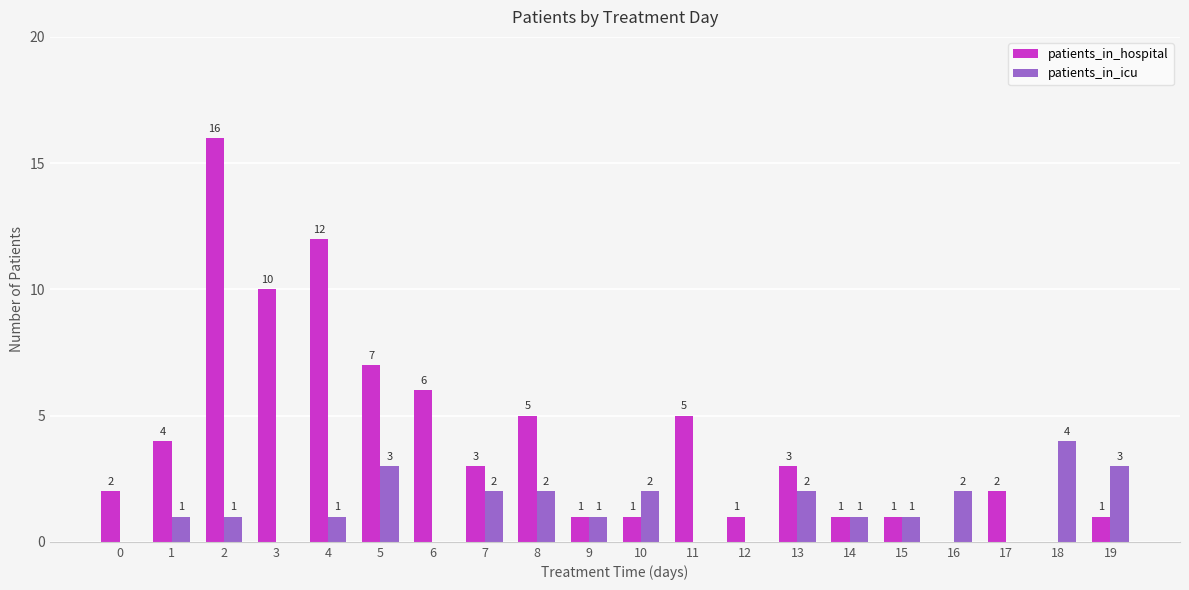

What is the approximate value of patients_in_hospital at 1?

4